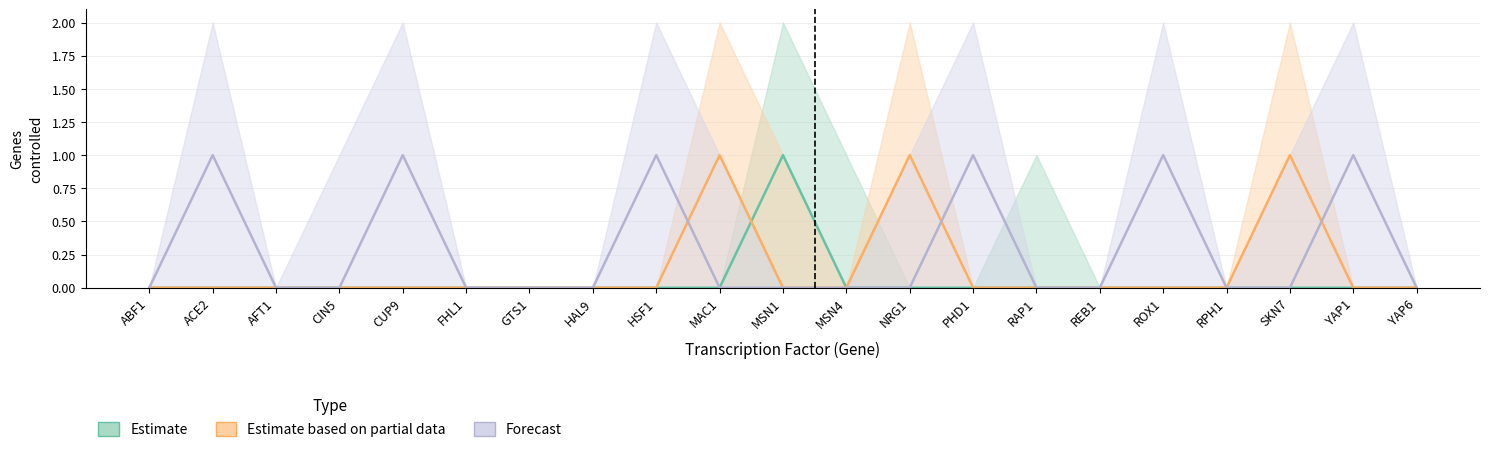

Count the Estimate values in the range 0 to 1.

21